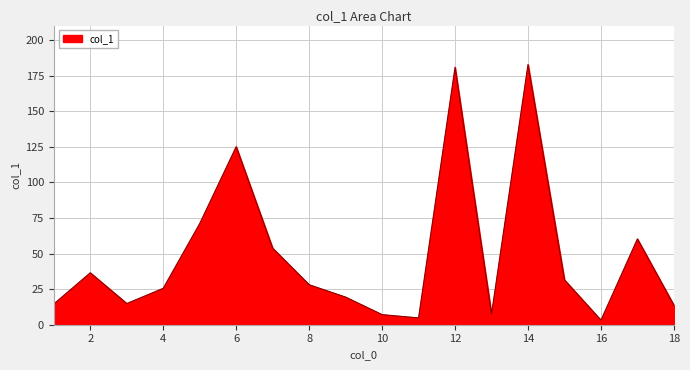

What is the difference between the maximum and minimum values?

179.6